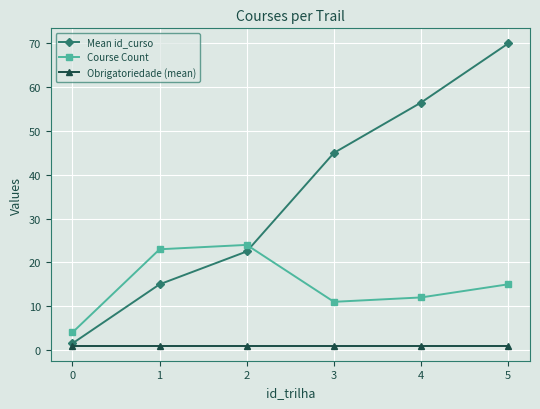

True or false: Mean id_curso and Course Count intersect in this chart.

True